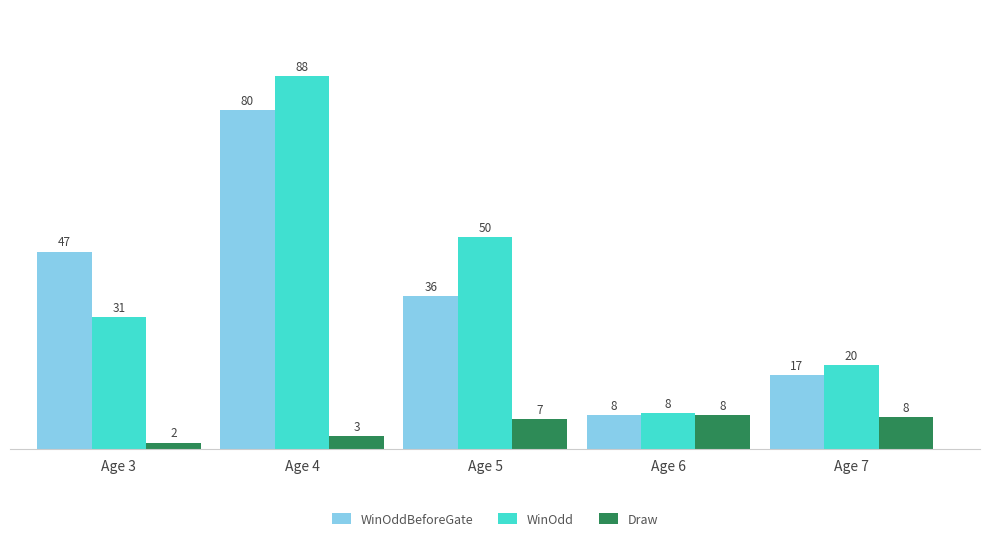

List the labels in order of WinOddBeforeGate value, largest first.

Age 4, Age 3, Age 5, Age 7, Age 6